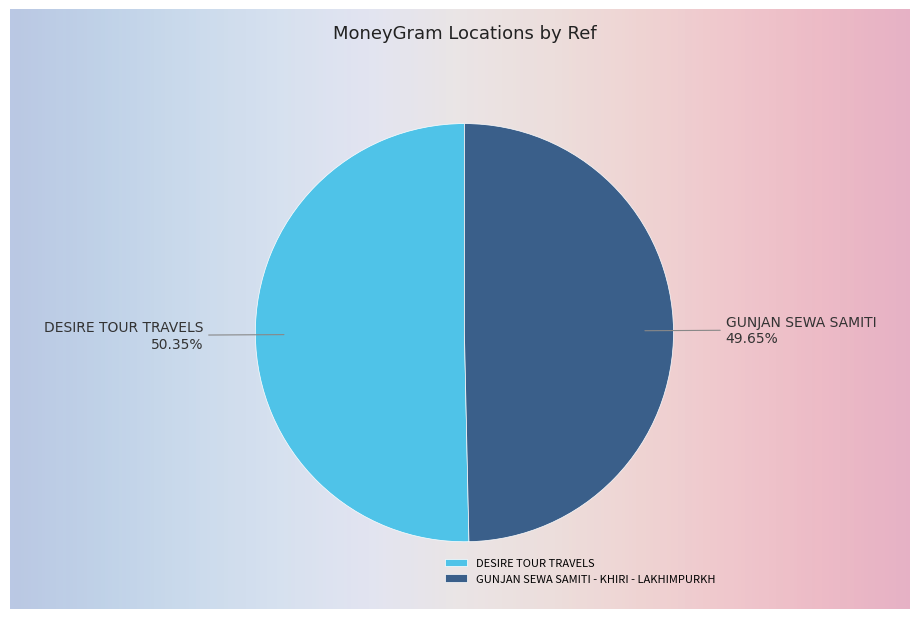

To the nearest percent, what percentage of the pie is GUNJAN SEWA SAMITI - KHIRI - LAKHIMPURKH?

50%